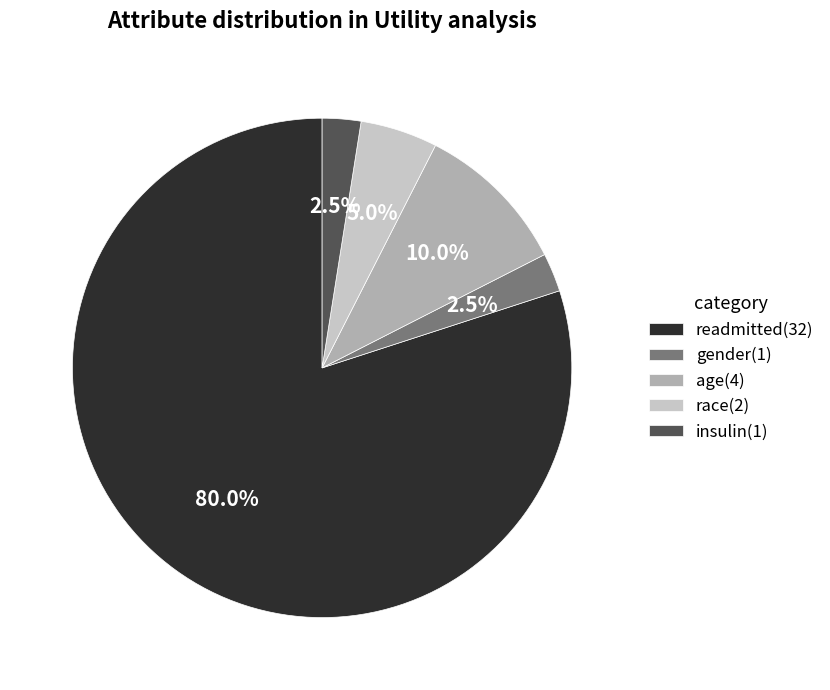

Which slice is the largest?

readmitted(32)